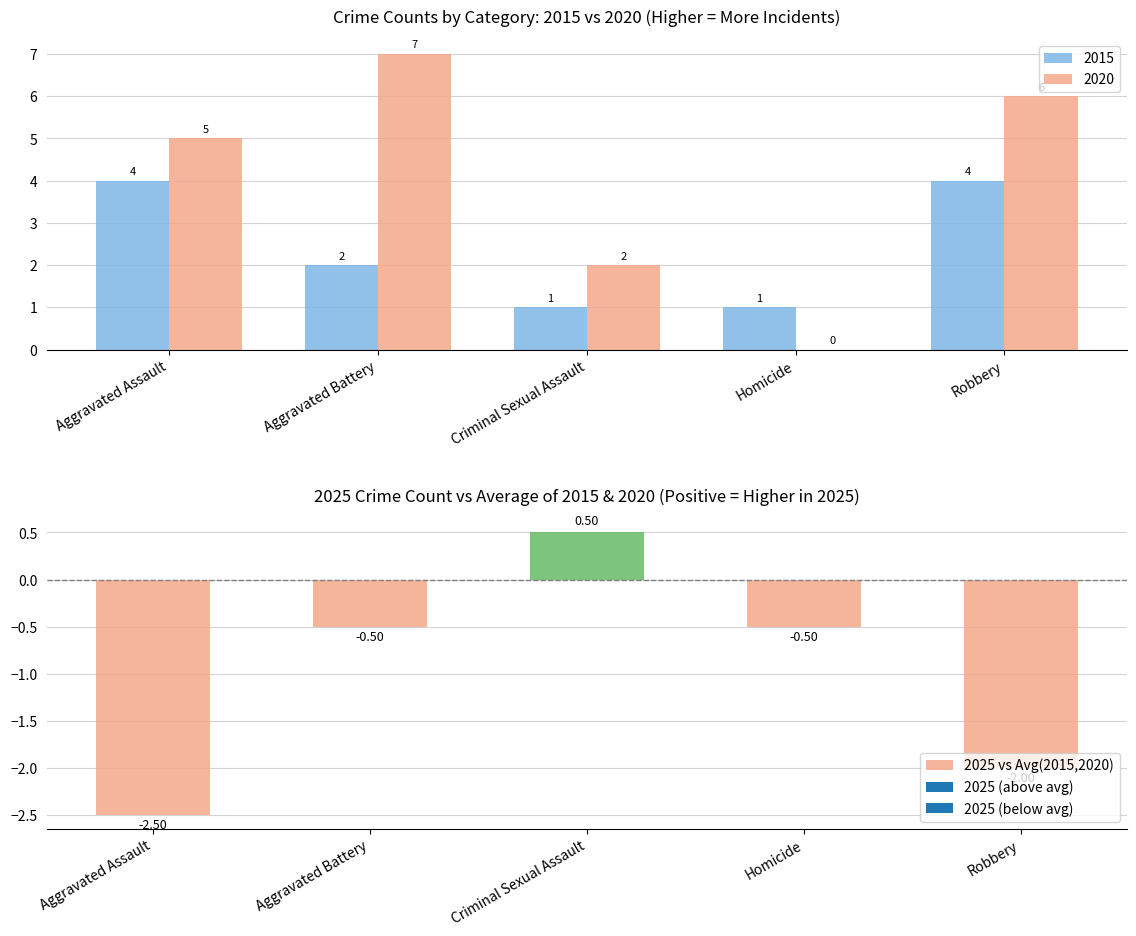

Rank the categories by value from highest to lowest.

Criminal Sexual Assault, Aggravated Battery, Homicide, Robbery, Aggravated Assault